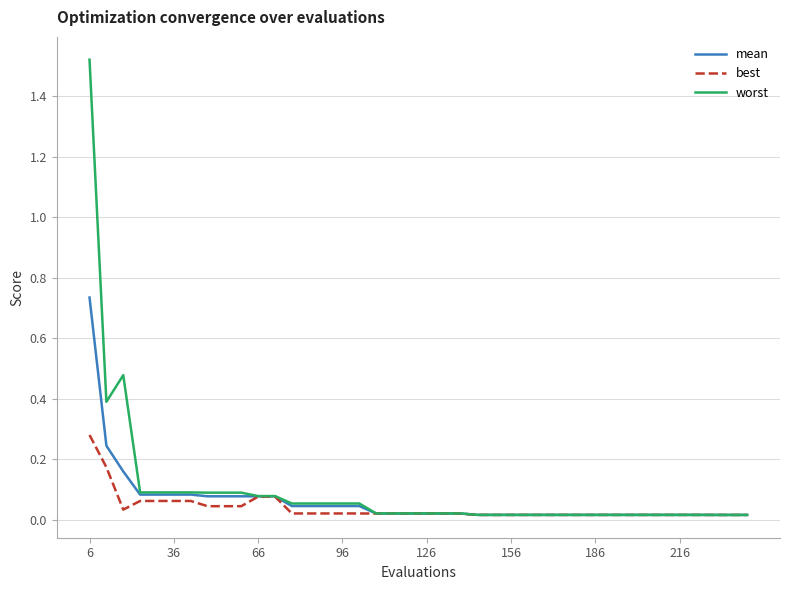

Does the chart display data point markers on the line(s)?

No